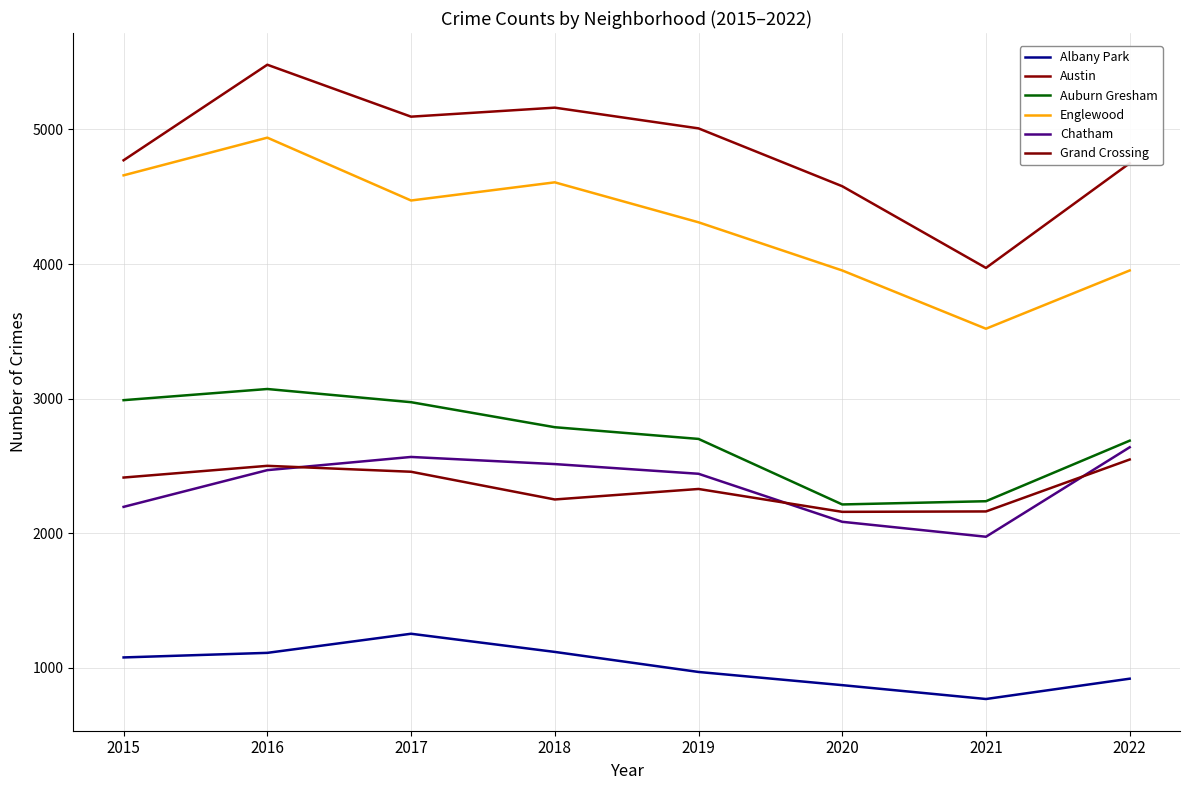

What is the sum of the Auburn Gresham values at 2020 and 2015?

5201